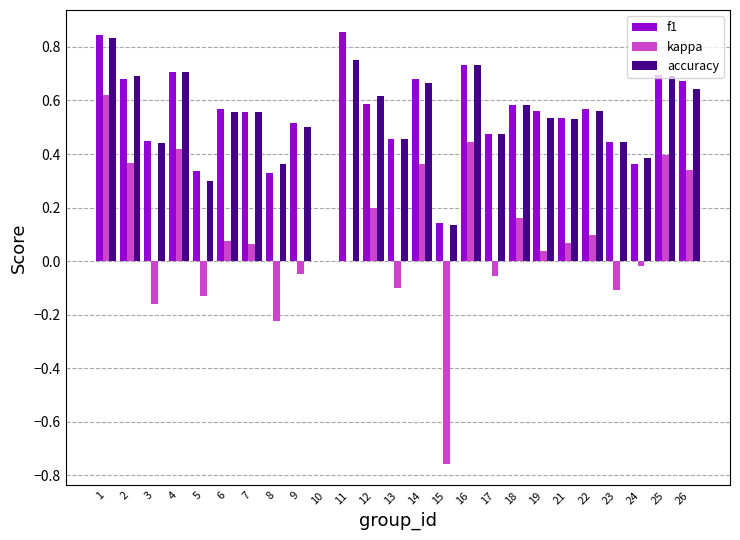

Is the value of kappa at 6 greater than the value of accuracy at 24?

No